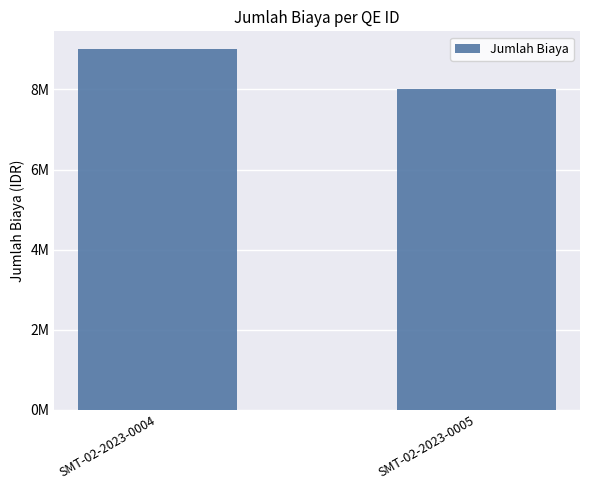

Does the chart contain any negative values?

No